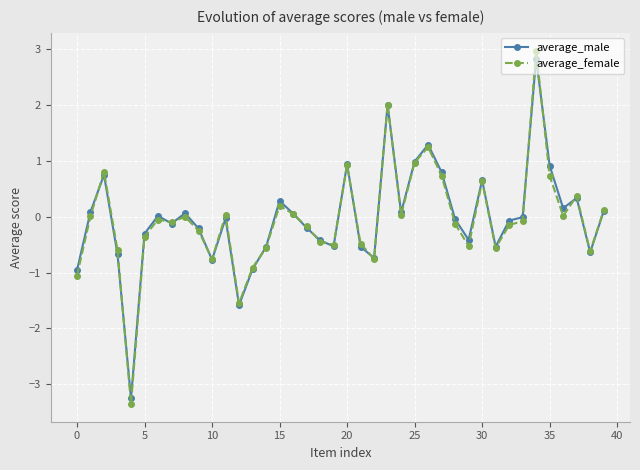

True or false: average_female has more than 2 points higher than both neighbors.

True